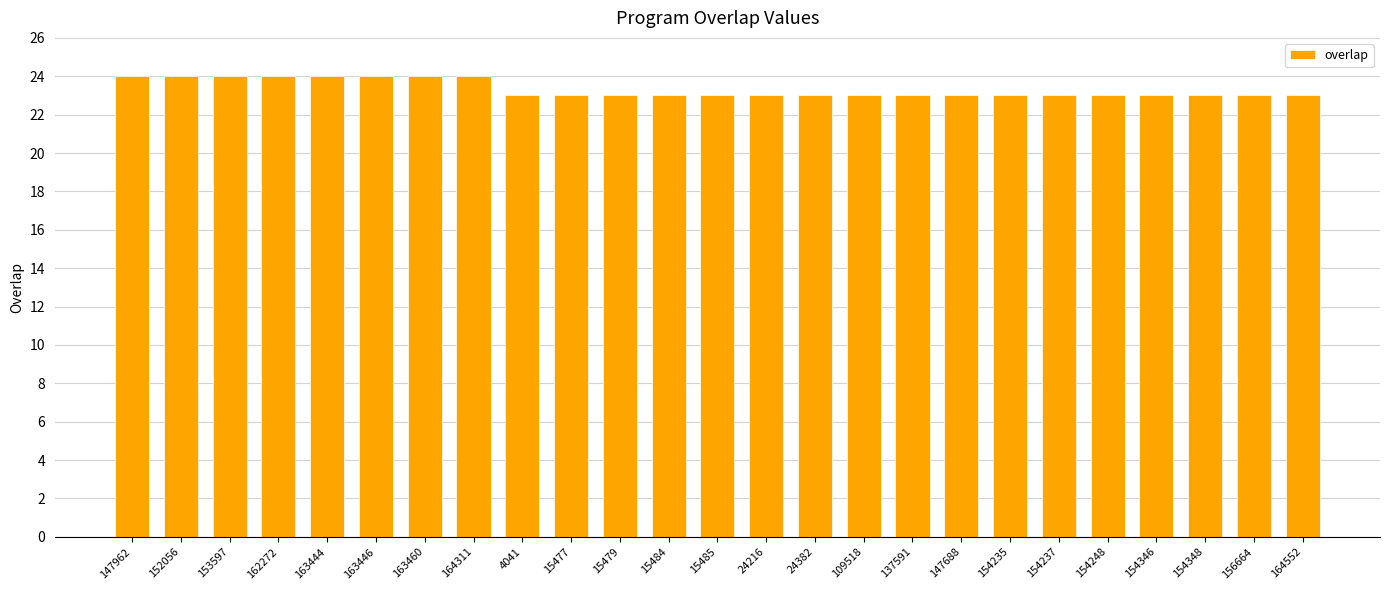

What is the difference between the second highest and second lowest values?

1